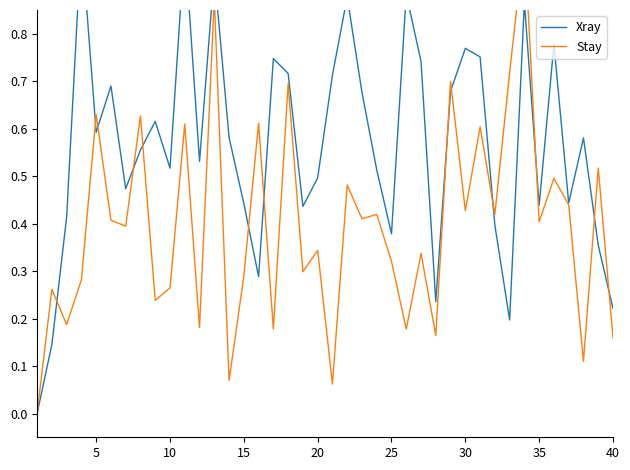

What is the spread (max minus min) of values at 5?

0.1